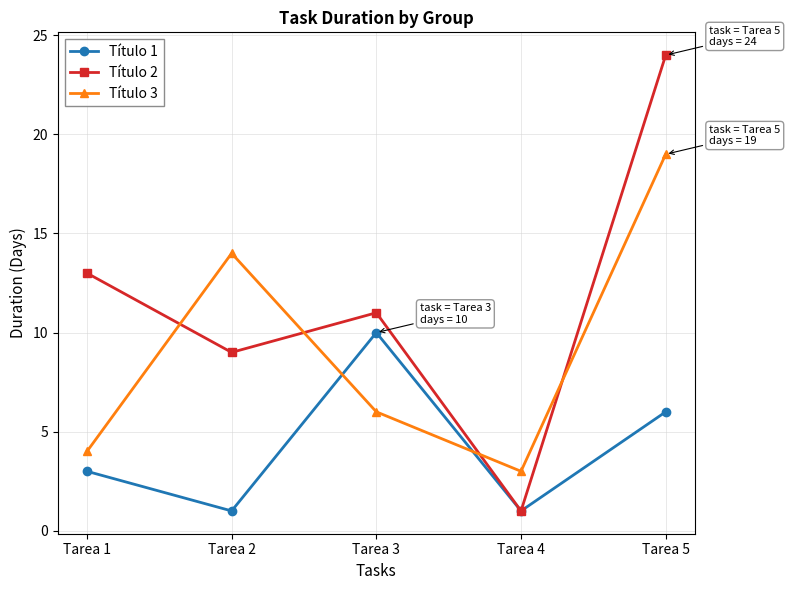

Reading right to left, extract all data points from this chart.

Título 1: Tarea 5=6	Tarea 4=1	Tarea 3=10	Tarea 2=1	Tarea 1=3
Título 2: Tarea 5=24	Tarea 4=1	Tarea 3=11	Tarea 2=9	Tarea 1=13
Título 3: Tarea 5=19	Tarea 4=3	Tarea 3=6	Tarea 2=14	Tarea 1=4